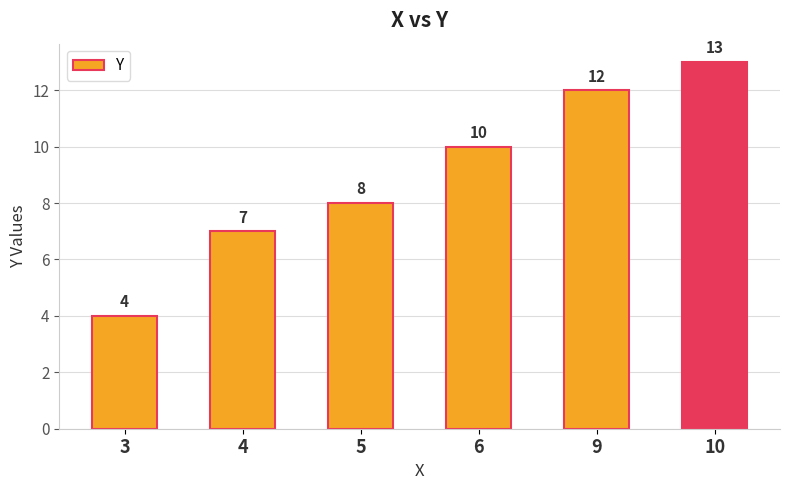

At which category does the chart reach its minimum across all series?

3